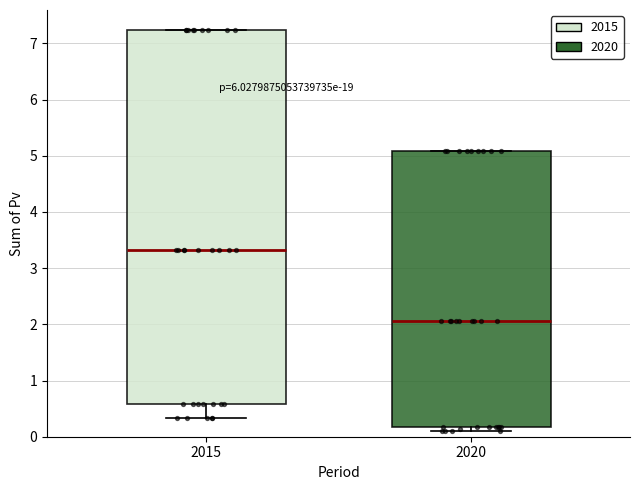

Which box is the tallest, from its lower edge to its upper edge?

2015